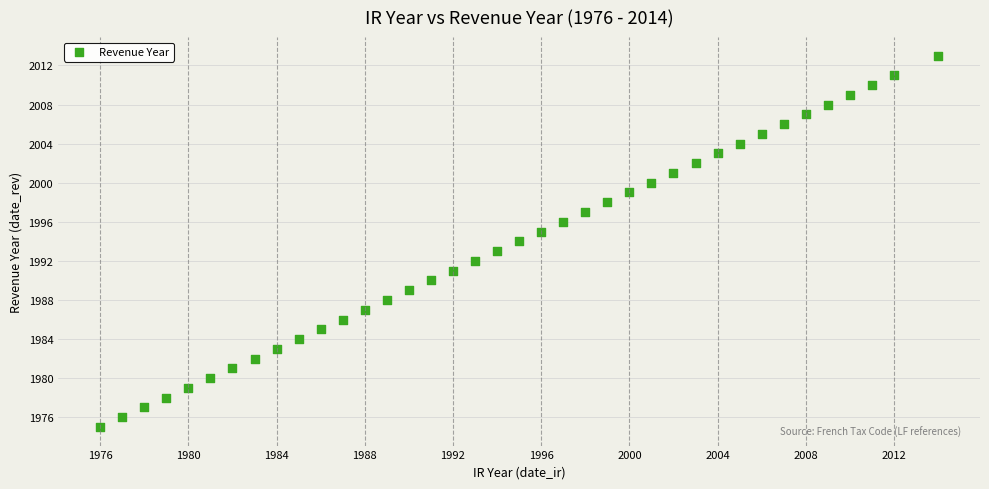

What is the range of X values (max minus min)?

38